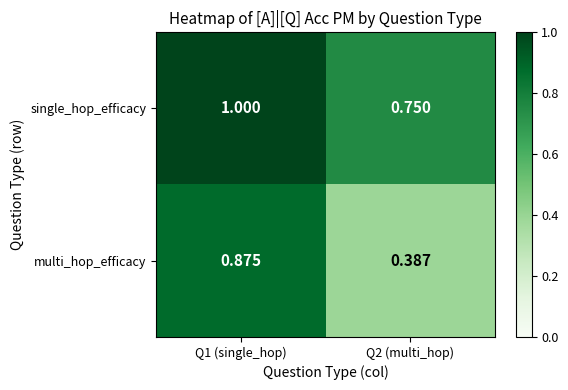

Rank the series by their average value, from highest to lowest.

single_hop_efficacy, multi_hop_efficacy